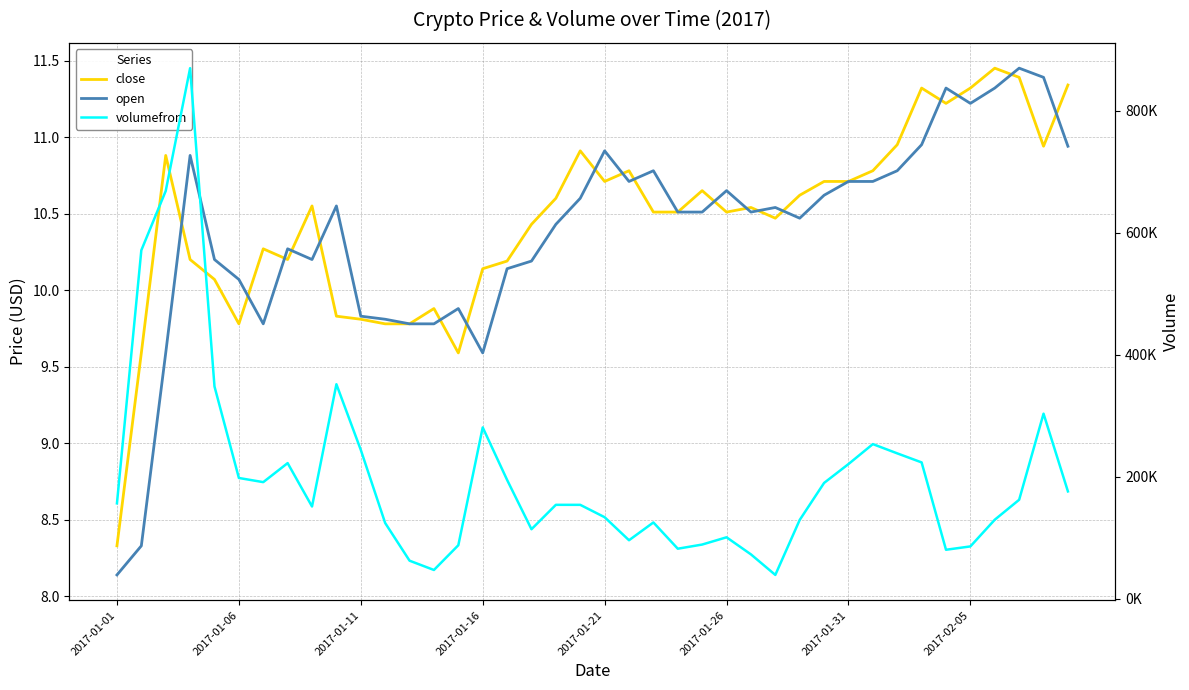

What is the value of the close point at the 17th from the left?

10.2